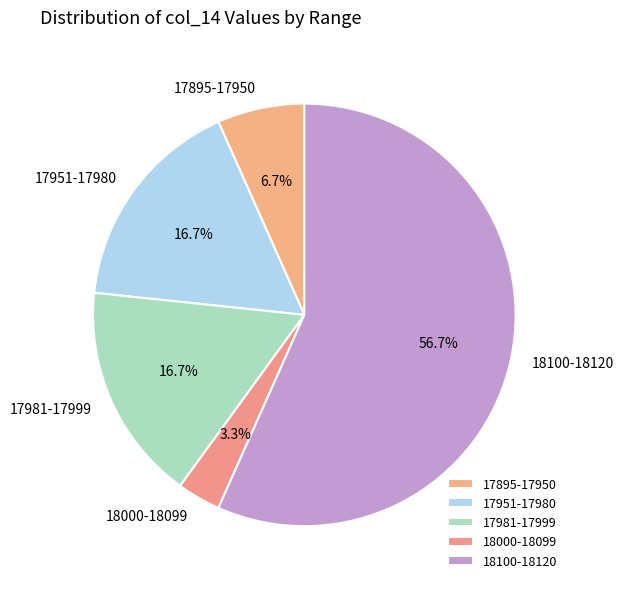

Which slice is the largest?

18100-18120